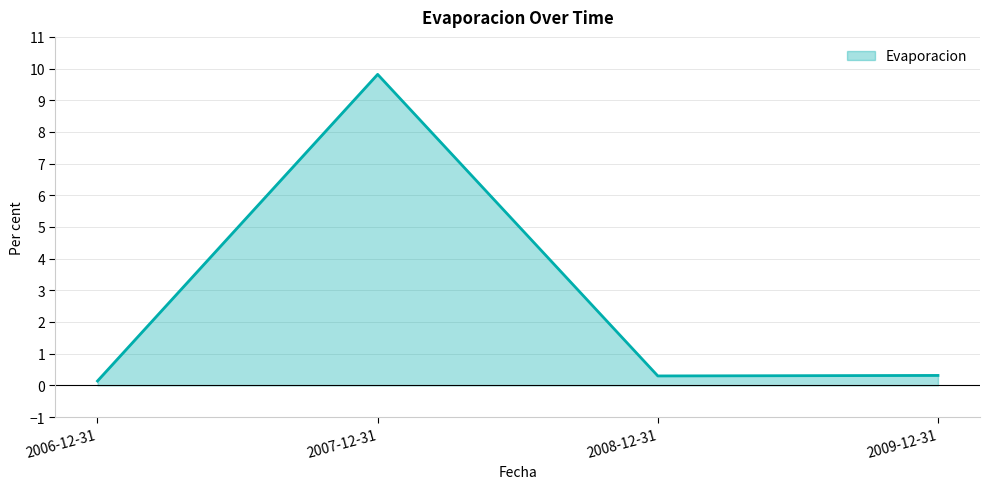

What position from the right is 2009-12-31?

1